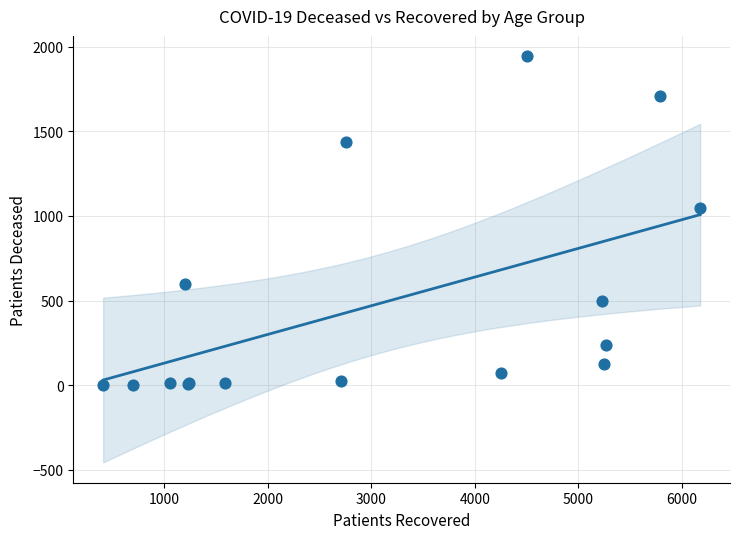

What Y value in the scatter plot is closest to 973?

1045